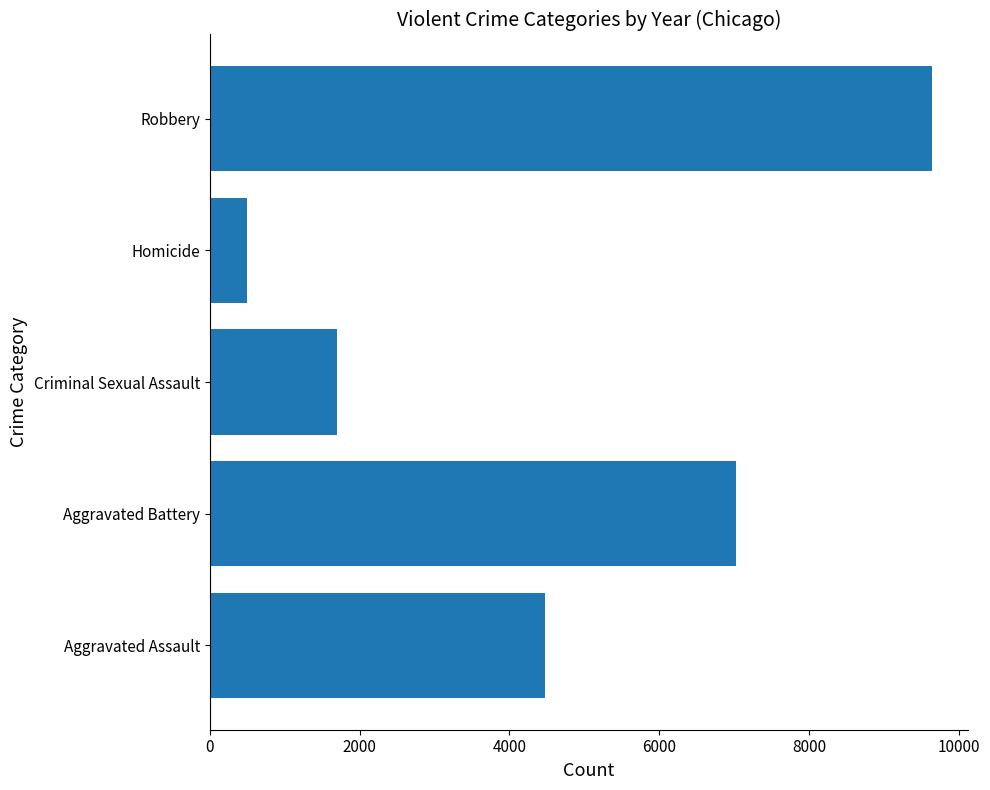

Reading bottom to top, what are all the values shown in this chart?

4480	7019	1703	496	9638